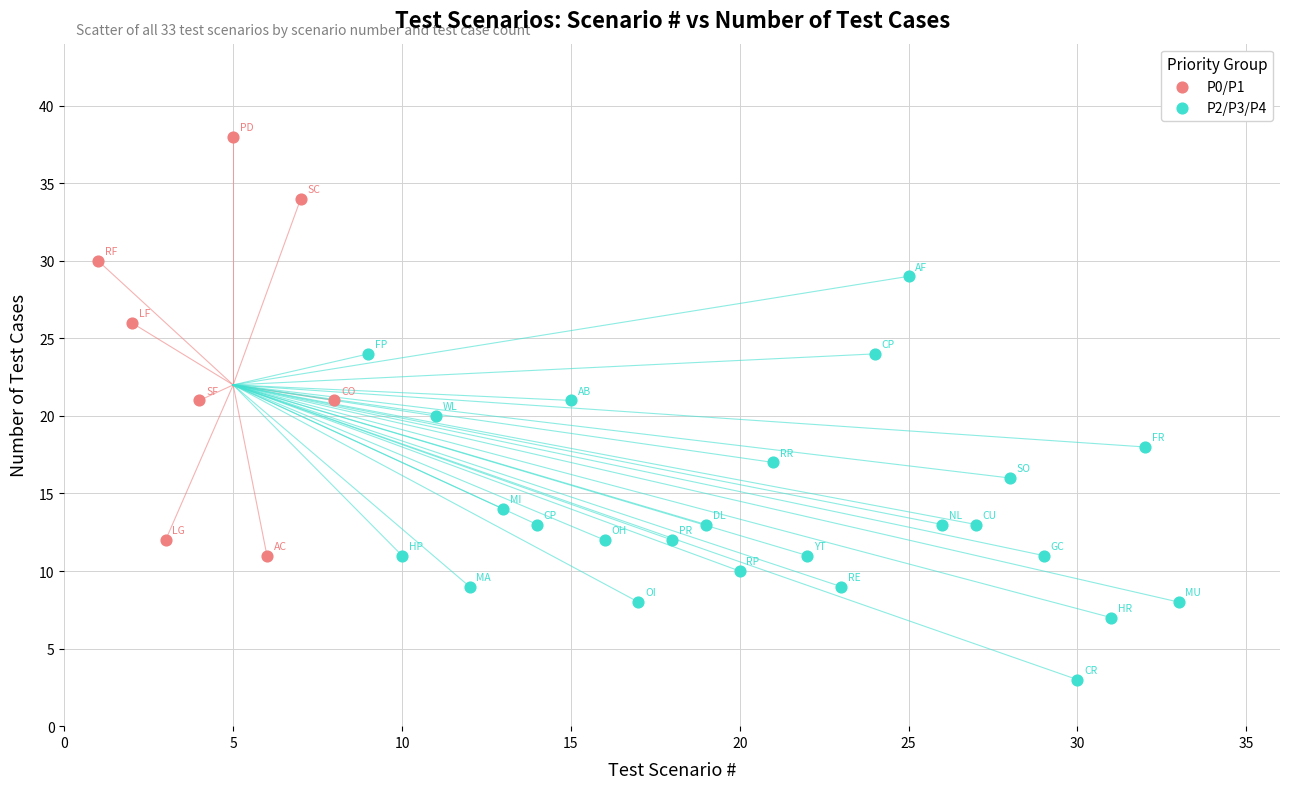

Which series has the widest spread of Y values?

P0/P1